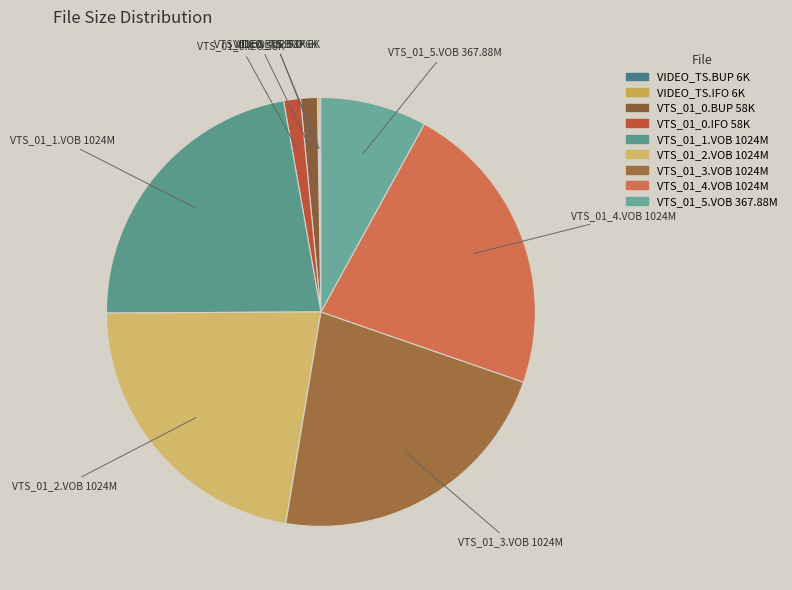

What is the smallest slice in the pie chart?

/VIDEO_TS/VIDEO_TS.BUP